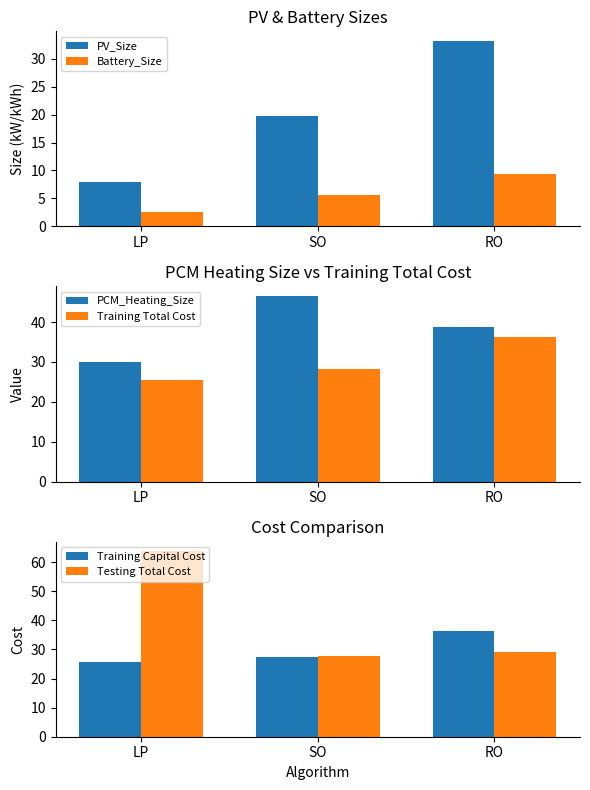

Where is PCM_Heating_Size nearest to the value 38?

RO